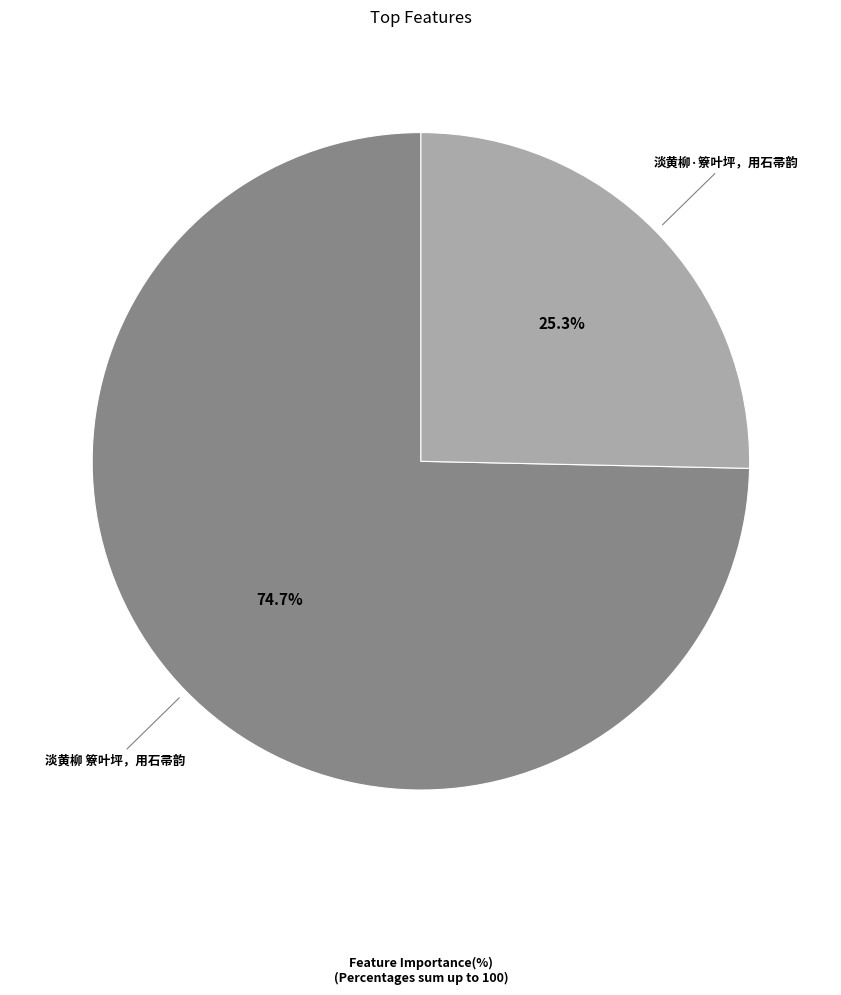

Which has a higher value, 淡黄柳 簝叶坪，用石帚韵 or 淡黄柳·簝叶坪，用石帚韵?

淡黄柳 簝叶坪，用石帚韵